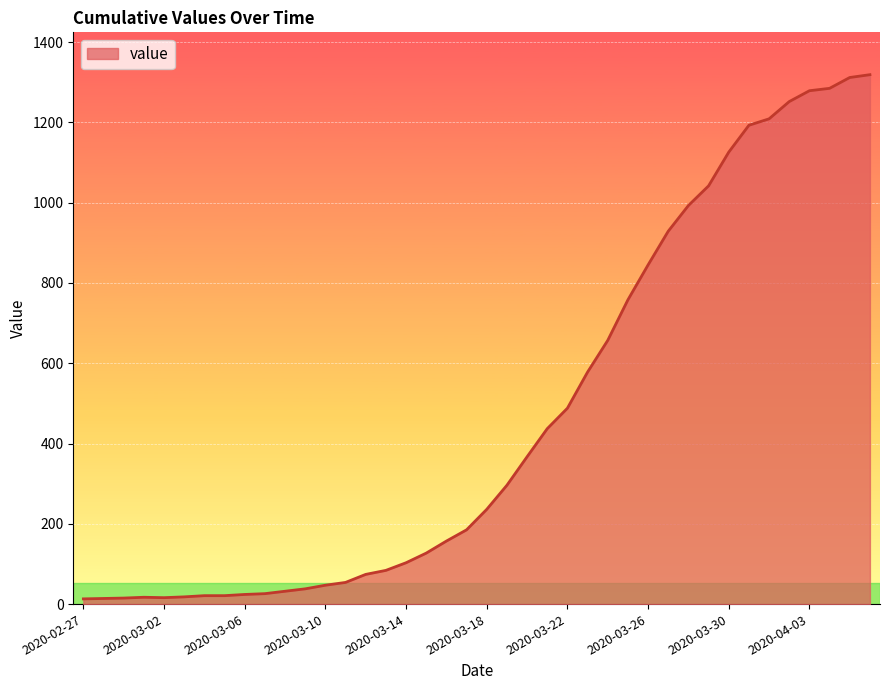

How many lines are shown in the chart?

1